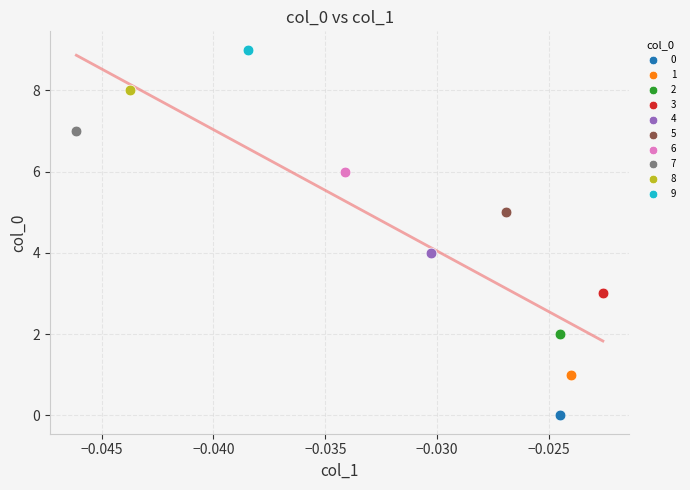

Which series reaches the minimum Y coordinate?

0